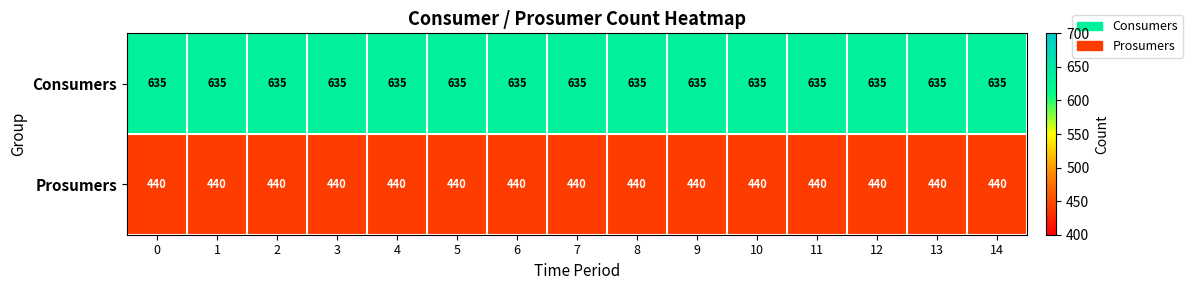

At how many categories does at least one series exceed 621?

15